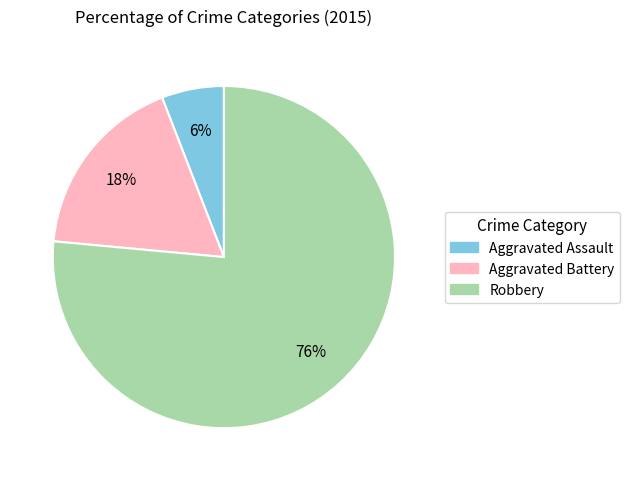

The Aggravated Battery slice represents 30% of the pie. True or false?

False